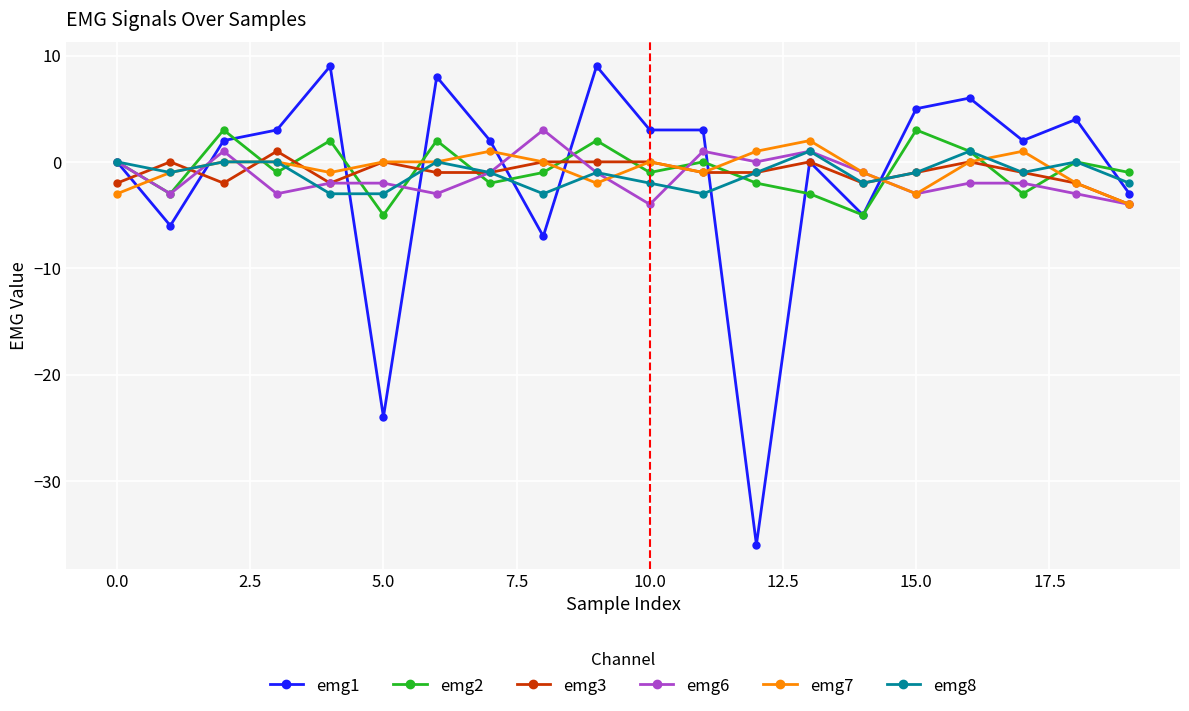

What is the minimum value shown in the chart?

-36